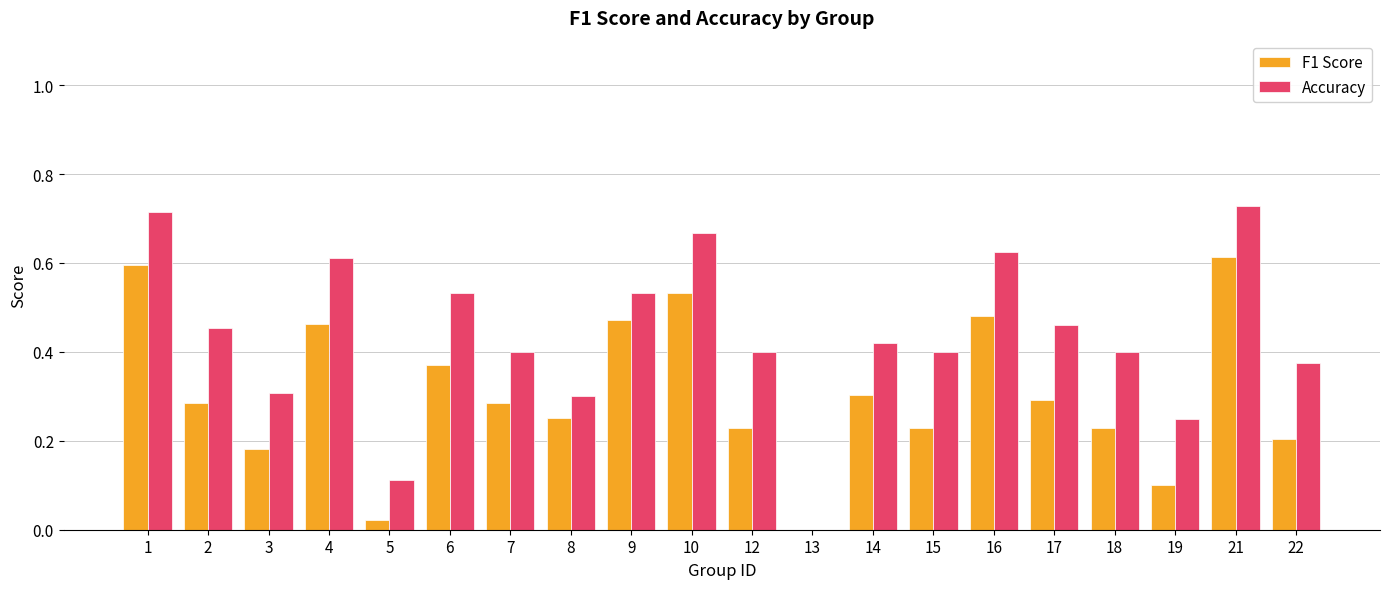

Which series changed the most between 3 and 6?

Accuracy